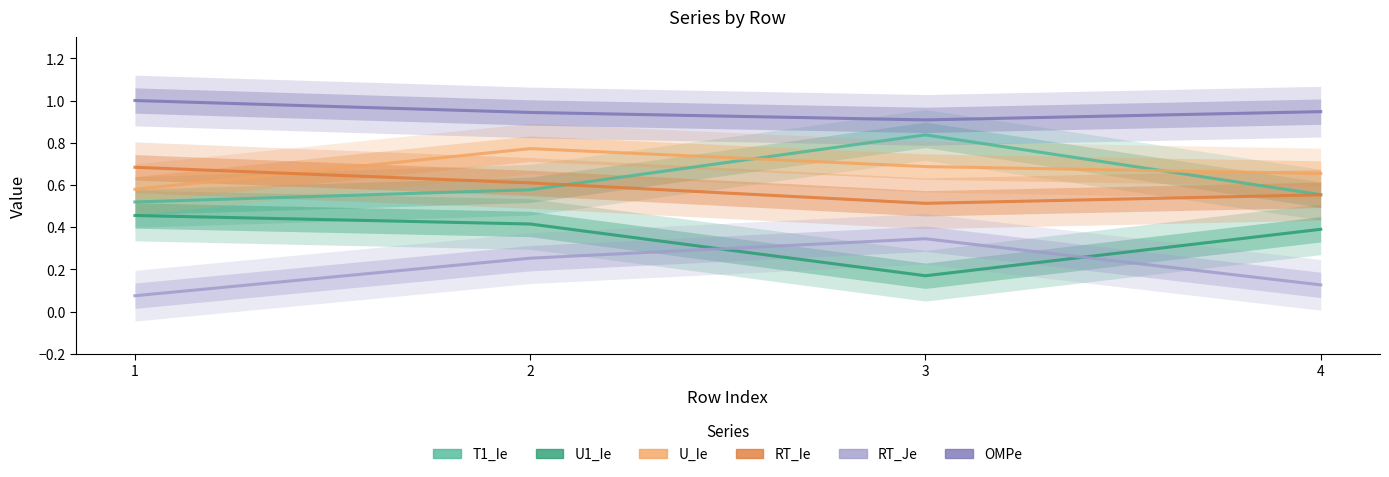

The value of RT_Ie at 1 is 0.7. True or false?

True